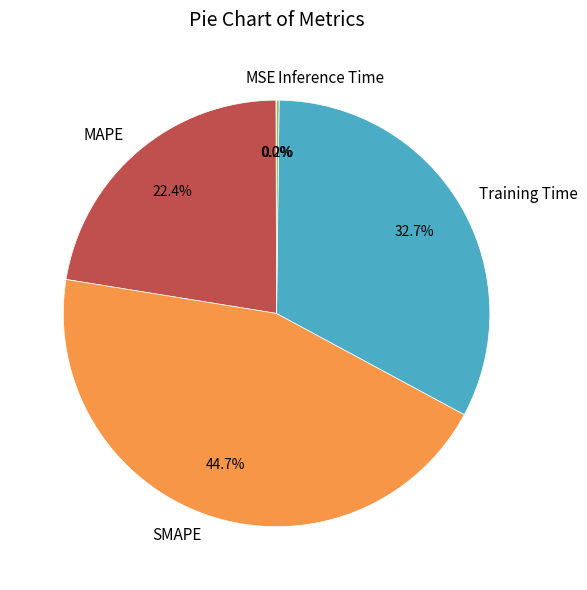

Which has a higher value, Training Time or MAPE?

Training Time